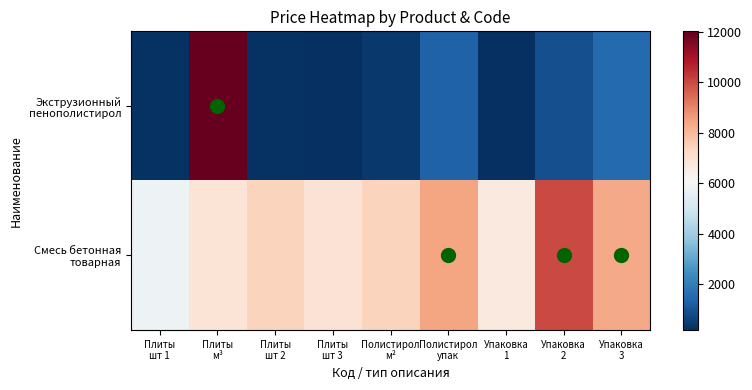

At which category is the sum across all series the highest?

Плиты
м³